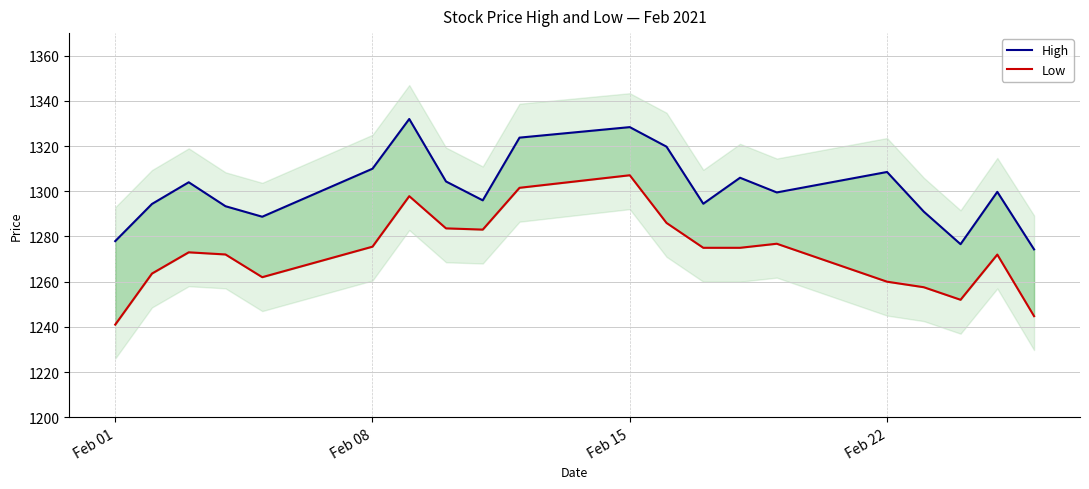

In Low, how many points are lower than both neighbors (excluding endpoints)?

3